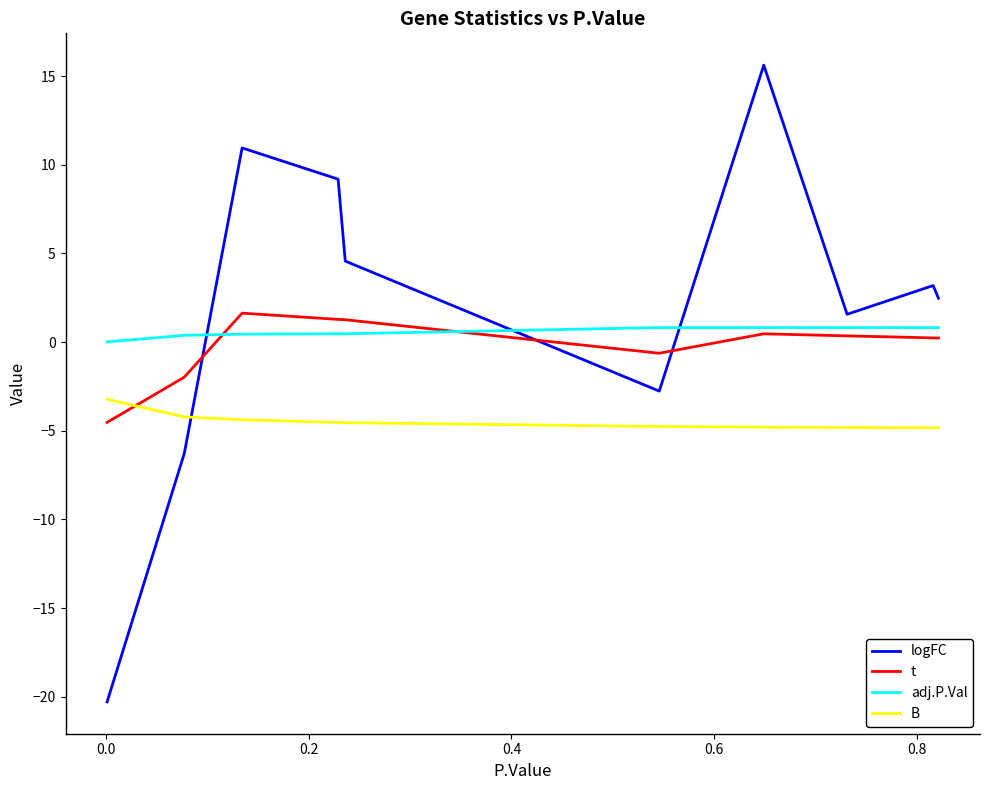

True or false: B and t cross at least once.

True